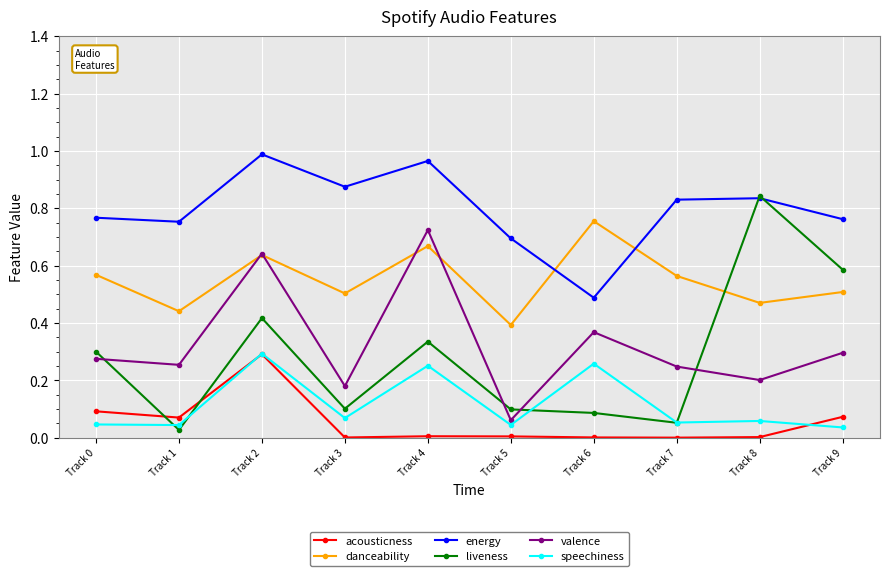

Between Track 2 and Track 4, which series saw the biggest shift?

acousticness